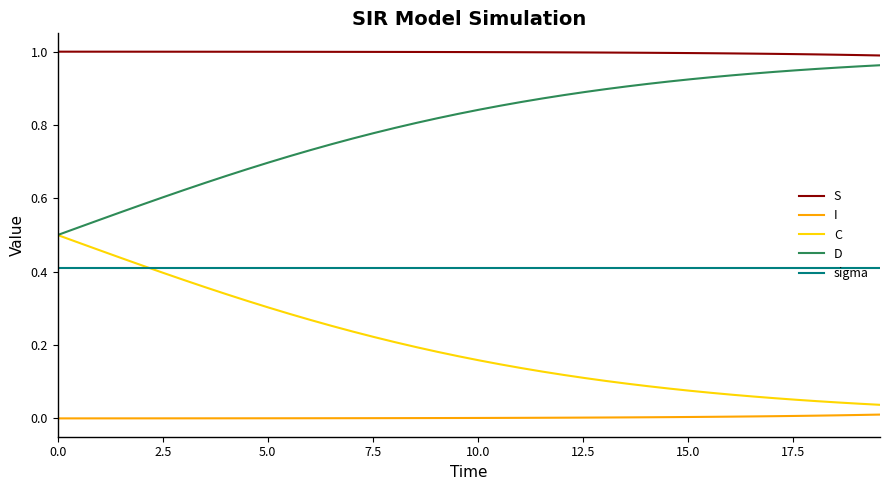

List the series in order of their overall mean, highest first.

S, D, sigma, C, I